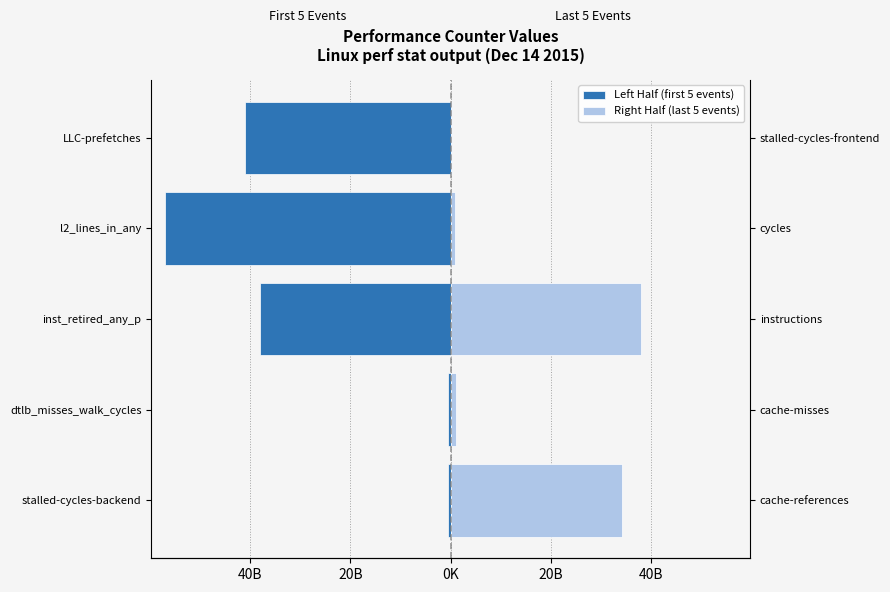

What is the smallest value displayed?

-56853637084